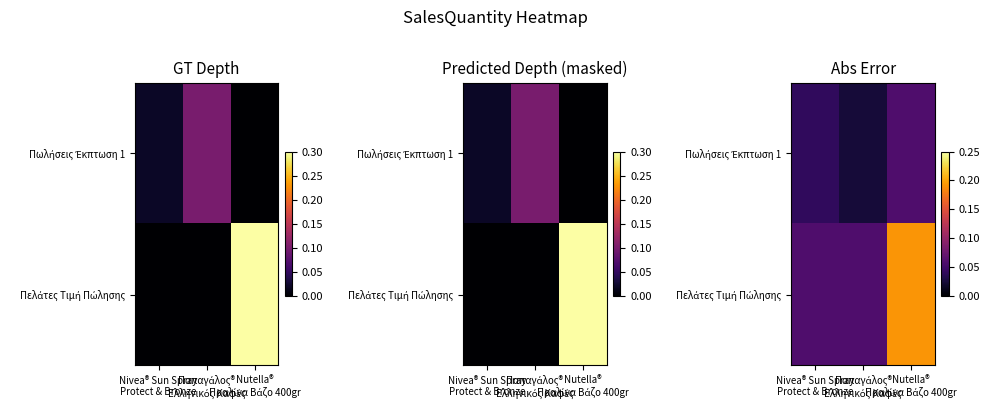

Which series has the largest total across all categories?

Πελάτες Τιμή Πώλησης